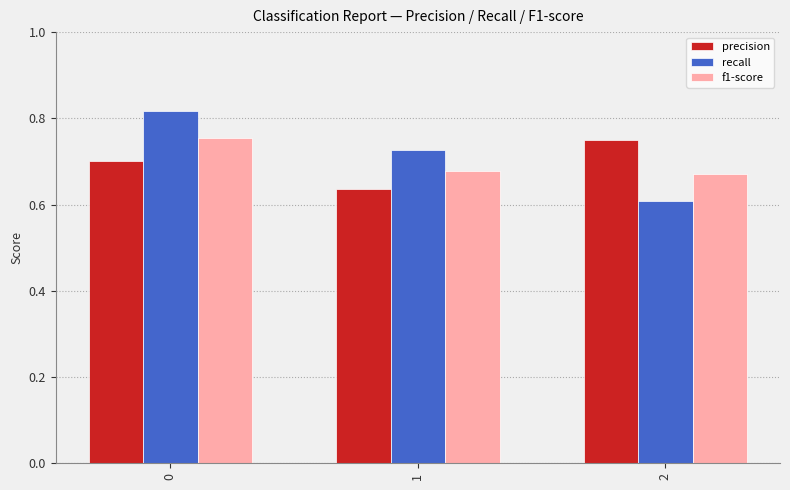

What is the sum of all precision values?

2.1